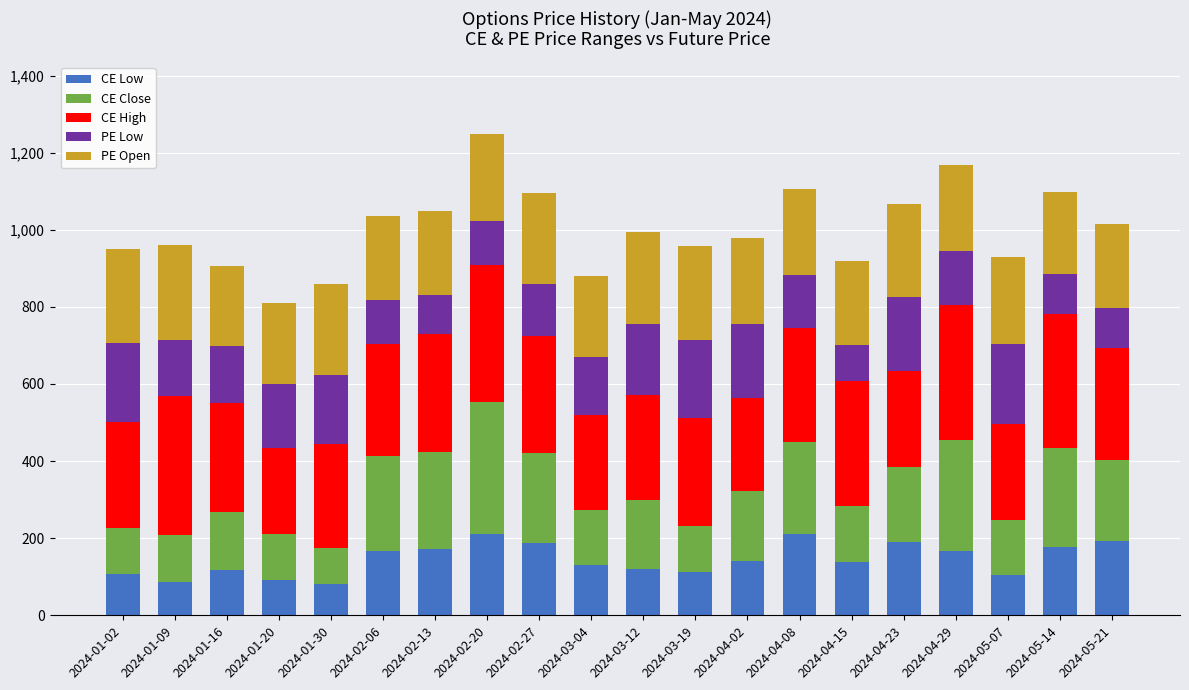

What is the difference between the maximum and second lowest values in the CE Low series?

123.3